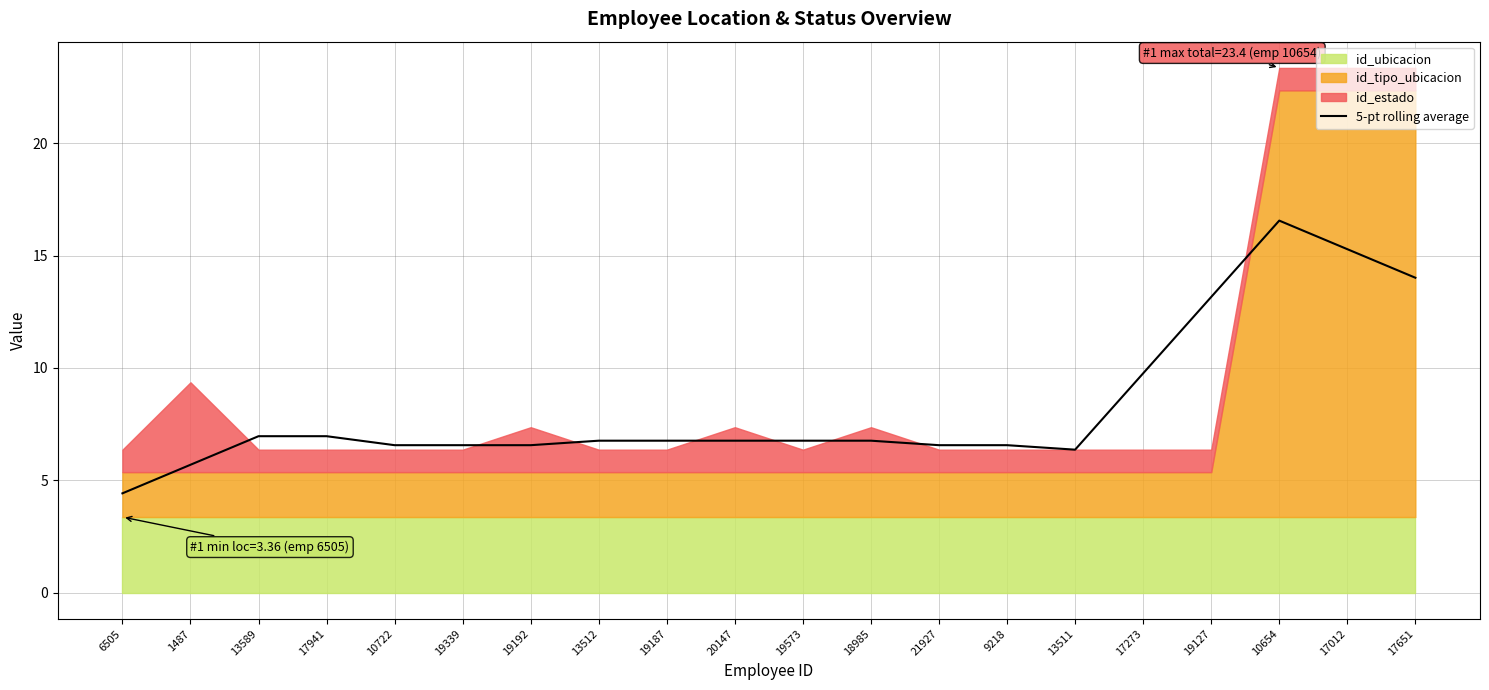

What is the average value?

8.3